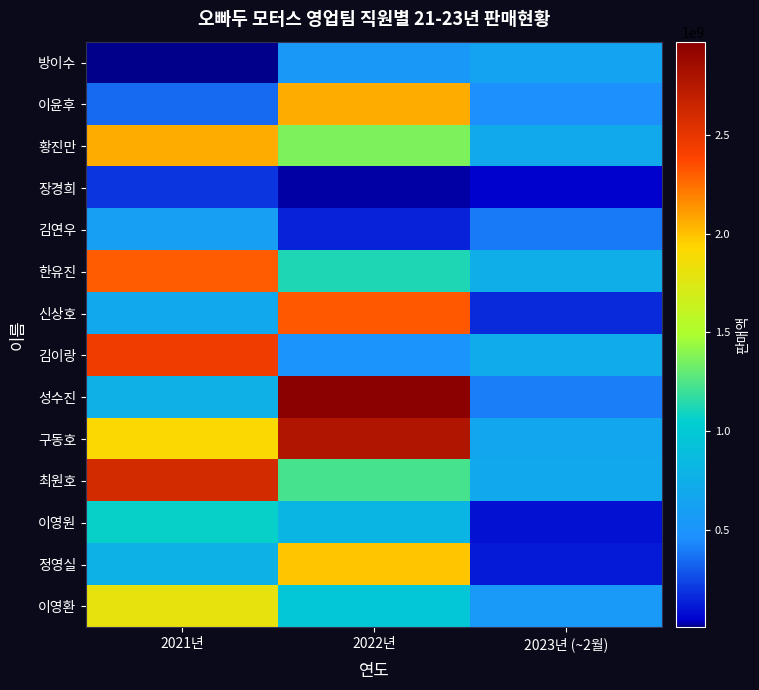

Reading left to right, list all the values displayed in this chart.

방이수: 2021년=5009655	2022년=532021890	2023년 (~2월)=638543227
이윤후: 2021년=349611043	2022년=2061618914	2023년 (~2월)=465613450
황진만: 2021년=2062968371	2022년=1370323292	2023년 (~2월)=689802062
장경희: 2021년=190940357	2022년=19585063	2023년 (~2월)=45193805
김연우: 2021년=605072382	2022년=136971338	2023년 (~2월)=388596406
한유진: 2021년=2306283897	2022년=1127249207	2023년 (~2월)=744184189
신상호: 2021년=684205831	2022년=2312967984	2023년 (~2월)=166330640
김이랑: 2021년=2445094214	2022년=494344206	2023년 (~2월)=719614147
성수진: 2021년=766486923	2022년=2972663566	2023년 (~2월)=405880783
구동호: 2021년=1910171909	2022년=2777309743	2023년 (~2월)=673665111
최원호: 2021년=2599941461	2022년=1226203171	2023년 (~2월)=678255609
이영원: 2021년=1069106596	2022년=814040888	2023년 (~2월)=93135043
정영실: 2021년=780782963	2022년=1977947434	2023년 (~2월)=113095852
이영환: 2021년=1807372680	2022년=977288582	2023년 (~2월)=544608845